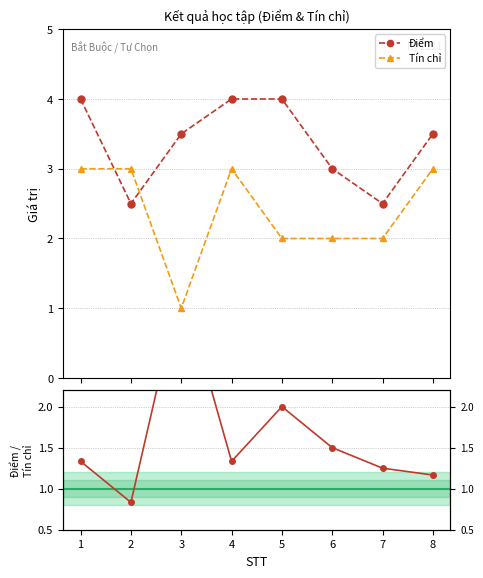

What is the value of the Tín chỉ point at the 6th from the left?

2.0